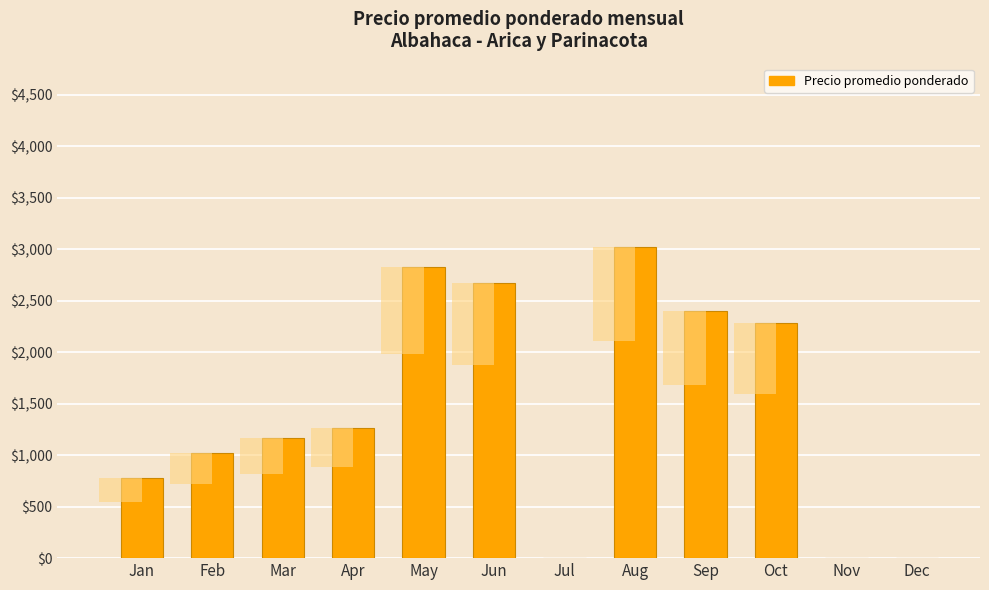

List the labels in order of value, smallest first.

Jul, Nov, Dec, Jan, Feb, Mar, Apr, Oct, Sep, Jun, May, Aug